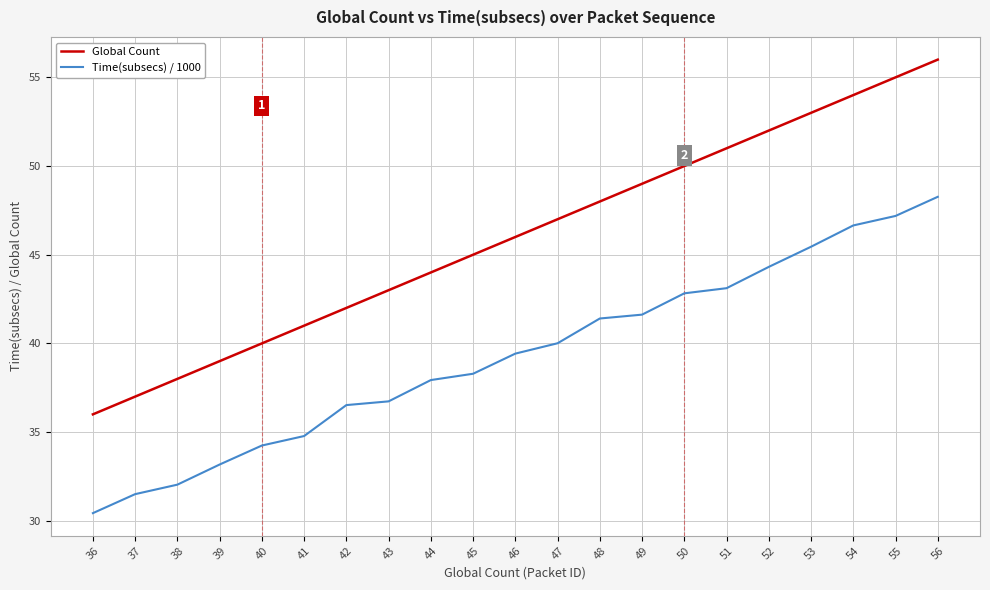

What value does the Global Count series have at 52?

52.0